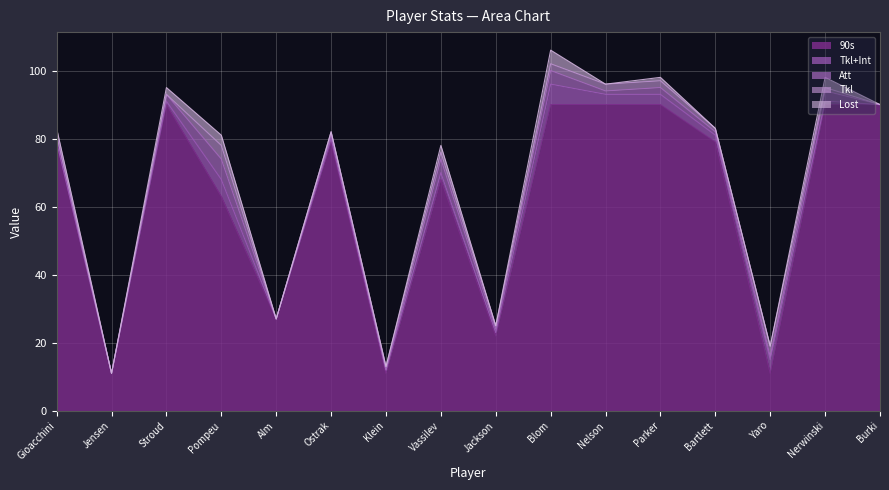

What is the difference between the maximum and second lowest values in the Lost series?

4